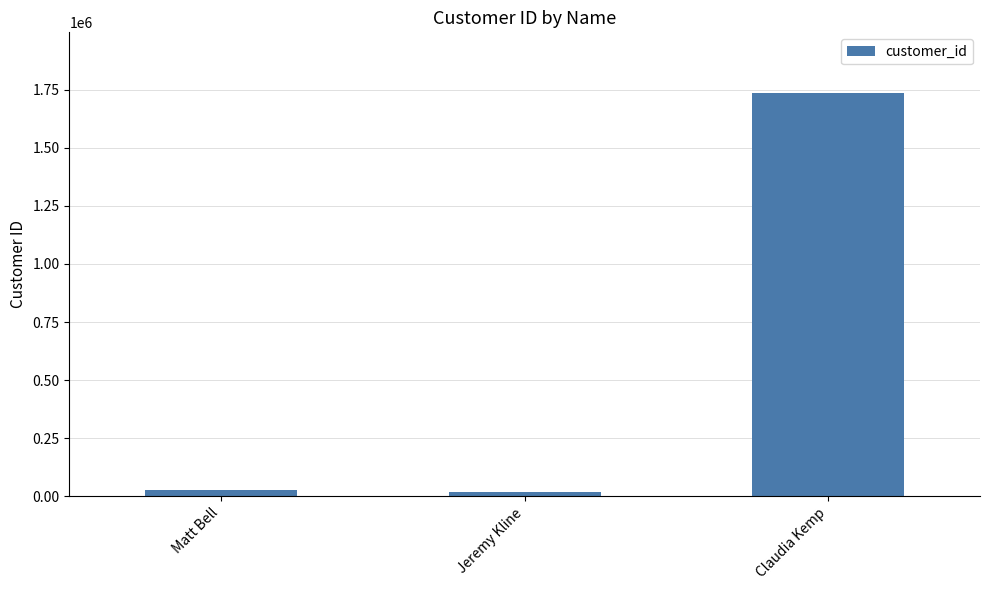

At which label is the value closest to 878038?

Matt Bell